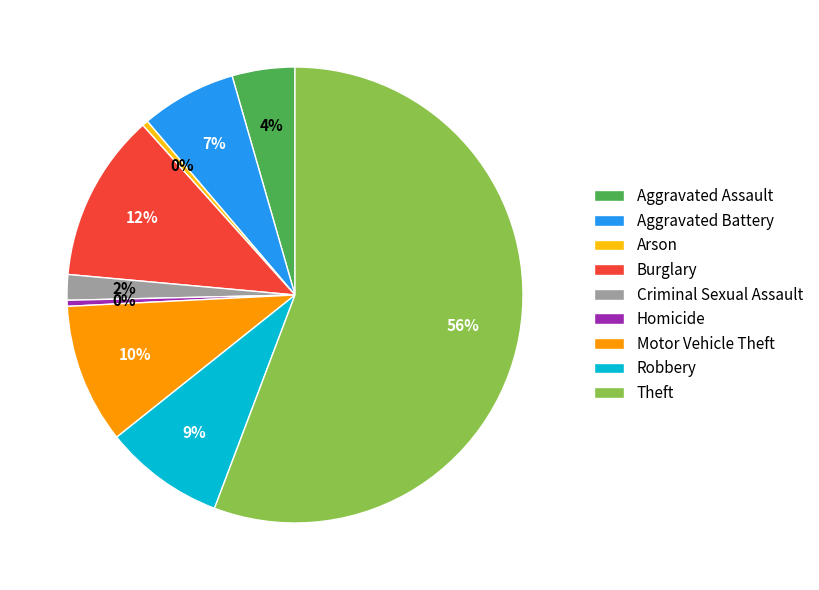

Does Aggravated Battery account for over 50% of the chart?

No